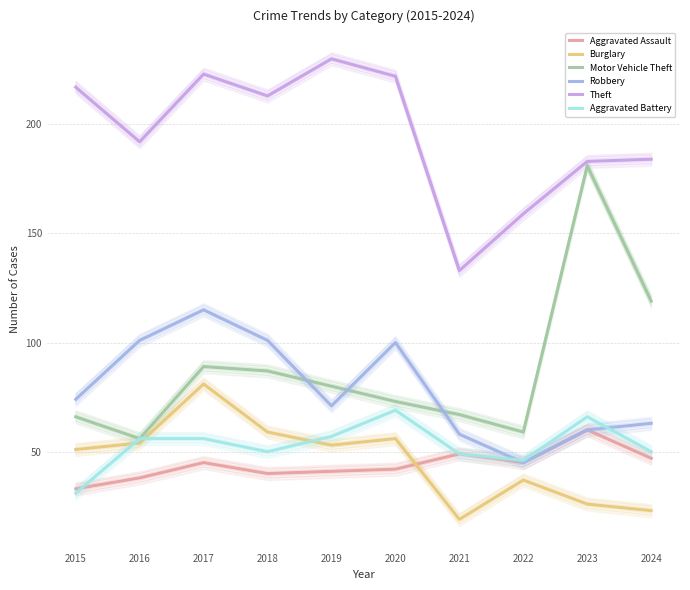

How many interior local peaks does the Burglary series have?

3